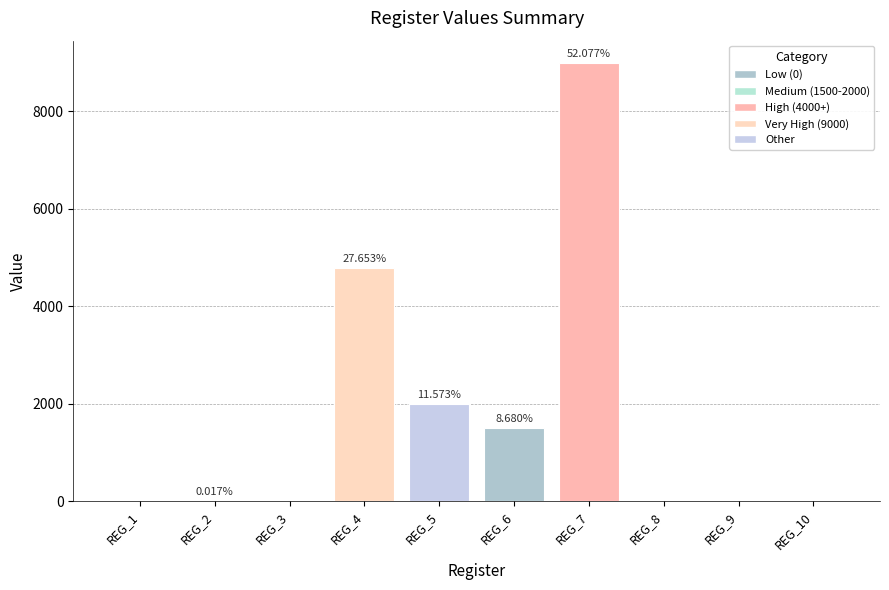

What is the value of the 7th bar from the left?

9000